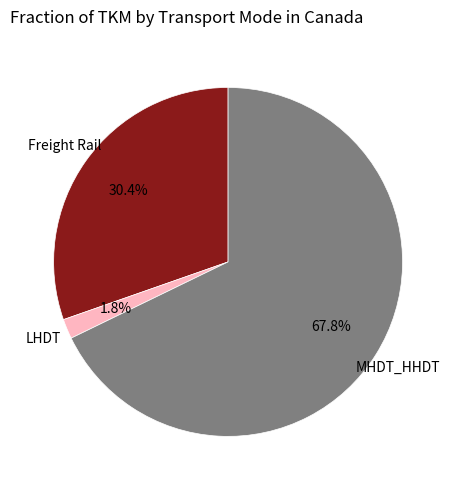

How many slices are in this pie chart?

3